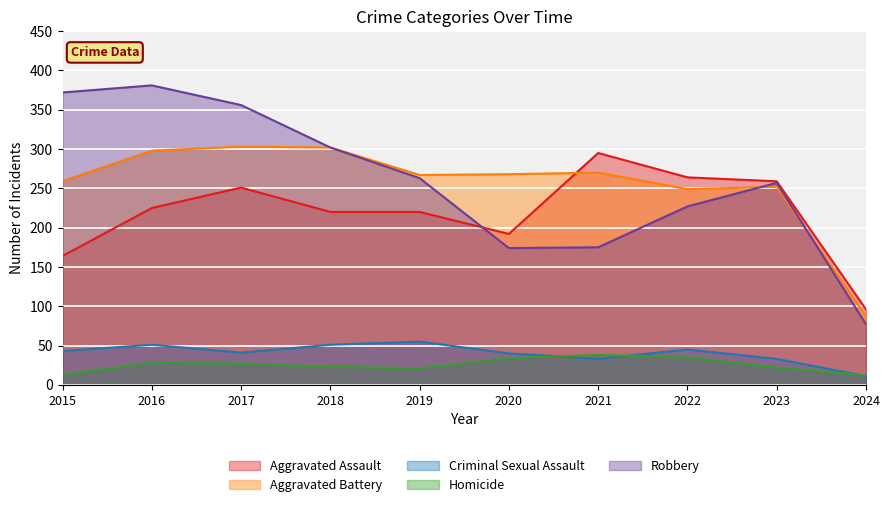

How many data points in Aggravated Assault are less than 225?

5